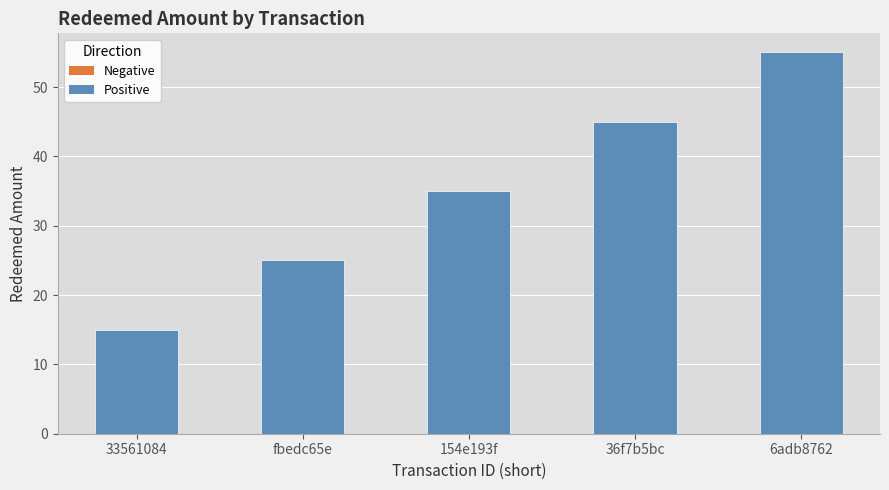

Does the chart contain any negative values?

No